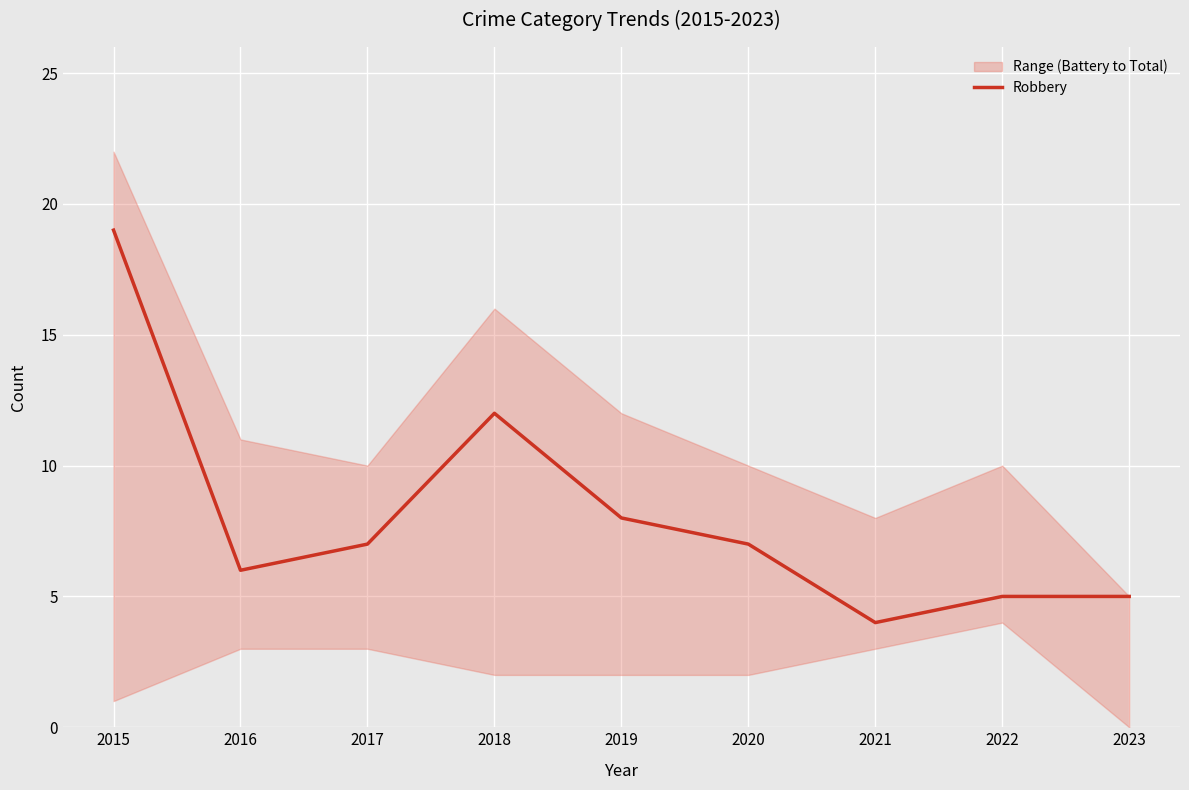

At which category does the chart reach its peak across all series?

2015